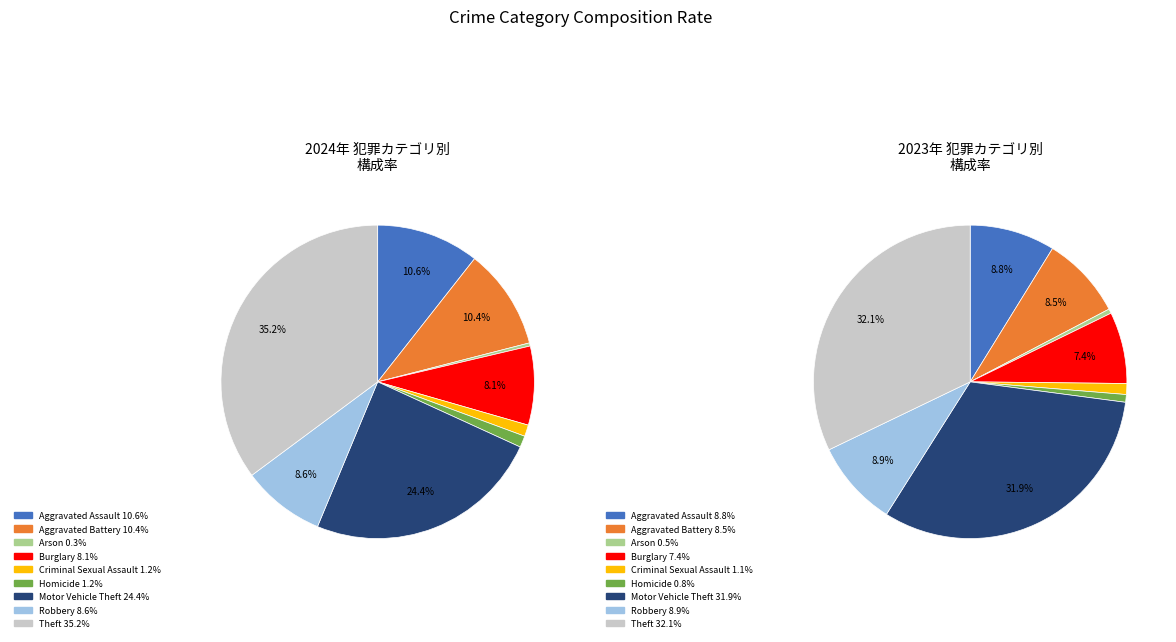

What is the largest slice in the pie chart?

Theft